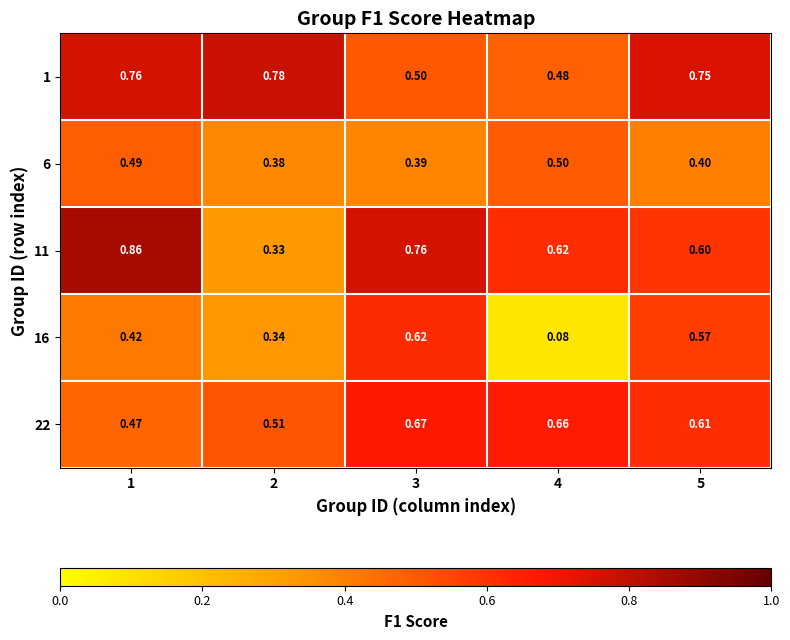

Is the value of 1 at 1 greater than the value of 6 at 1?

Yes